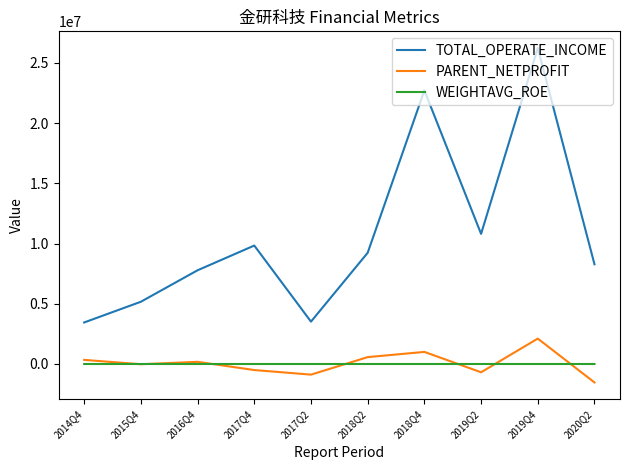

Where does the WEIGHTAVG_ROE series first go above 0?

2014Q4